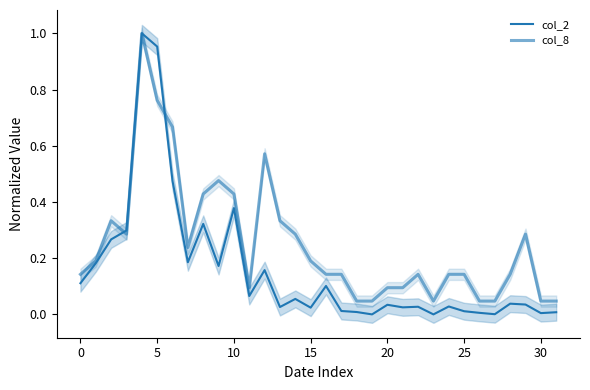

What is the total value across all series at 24?

0.2